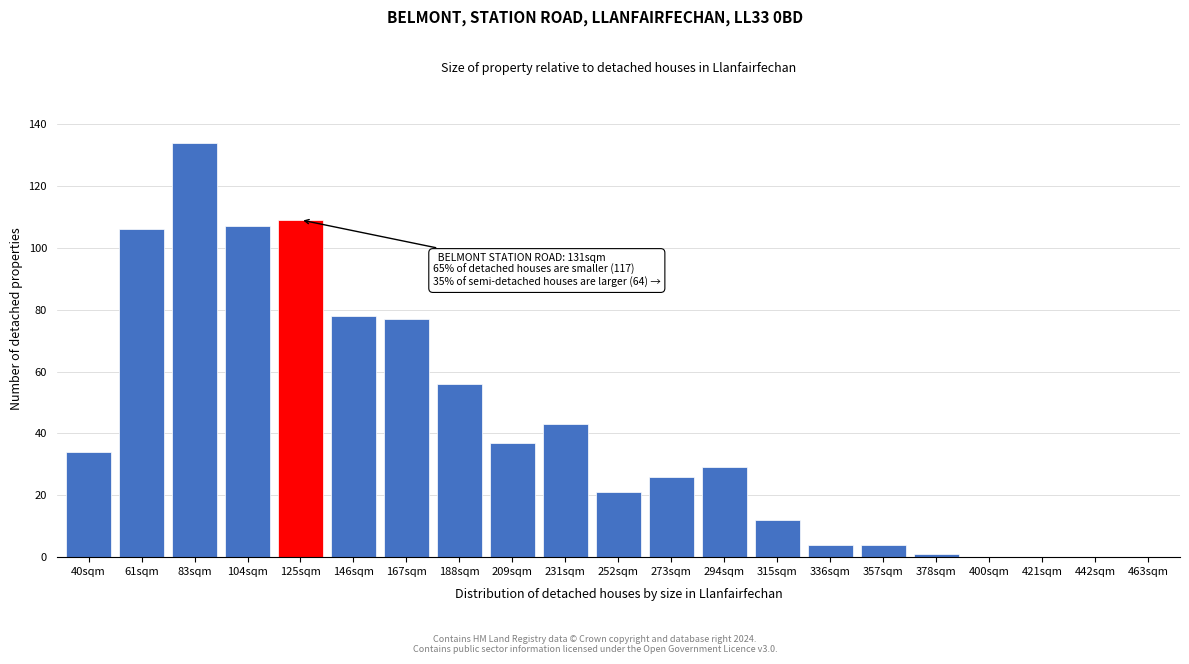

Reading left to right, list all the values displayed in this chart.

40sqm=34	61sqm=106	83sqm=134	104sqm=107	125sqm=109	146sqm=78	167sqm=77	188sqm=56	209sqm=37	231sqm=43	252sqm=21	273sqm=26	294sqm=29	315sqm=12	336sqm=4	357sqm=4	378sqm=1	400sqm=0	421sqm=0	442sqm=0	463sqm=0